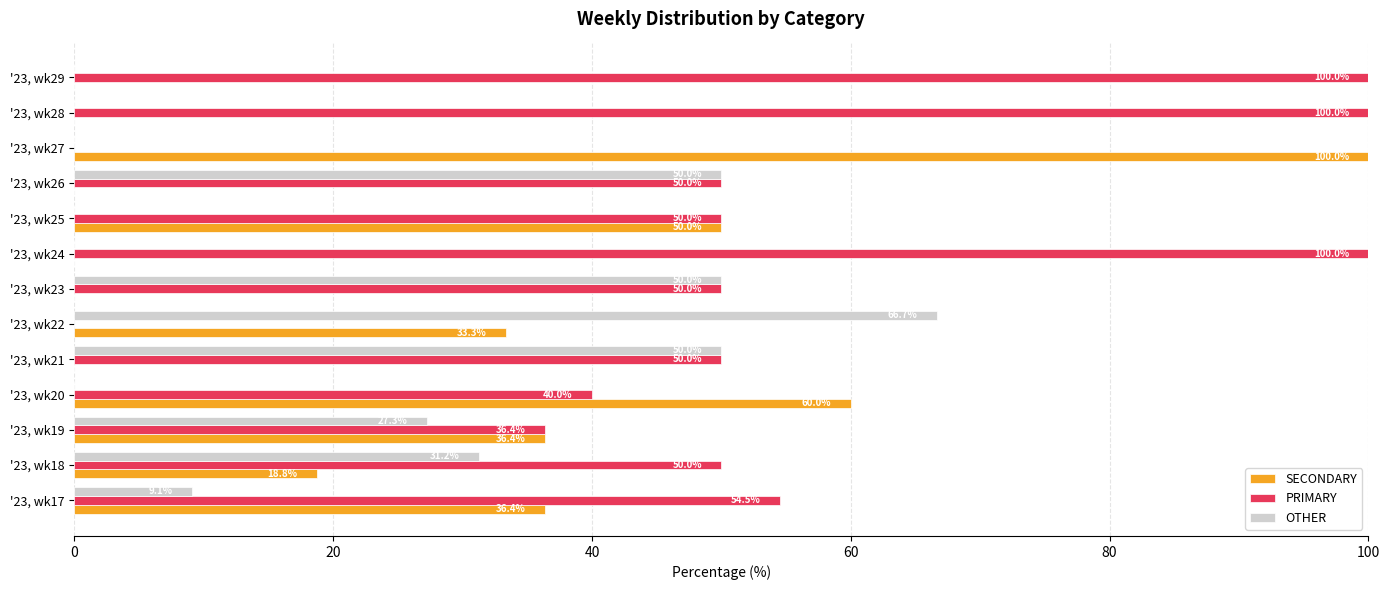

Is the value of OTHER at '23, wk21 greater than the value of PRIMARY at '23, wk22?

Yes